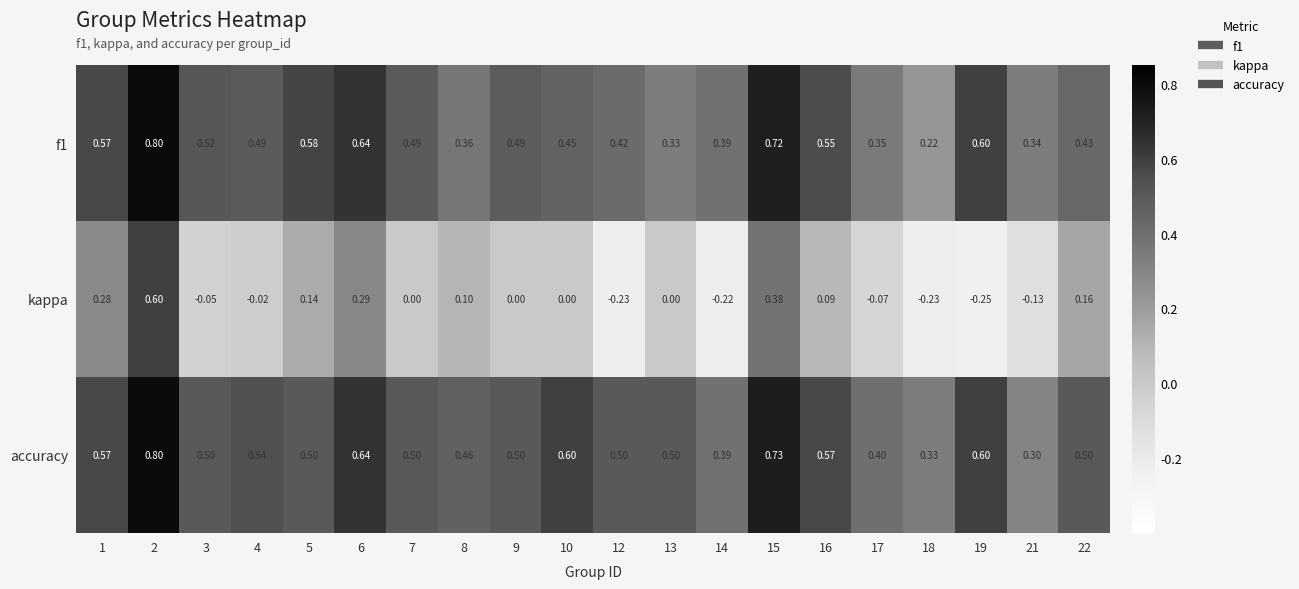

Which series has the largest total across all categories?

accuracy